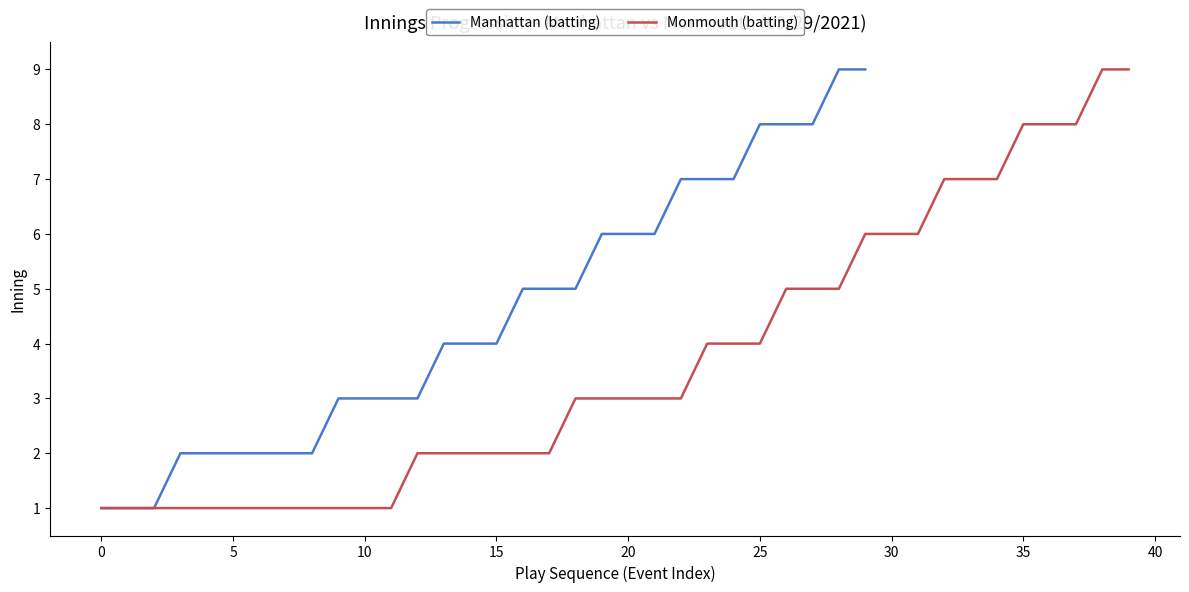

Between 1 and 5, which series saw the biggest shift?

Manhattan (batting)